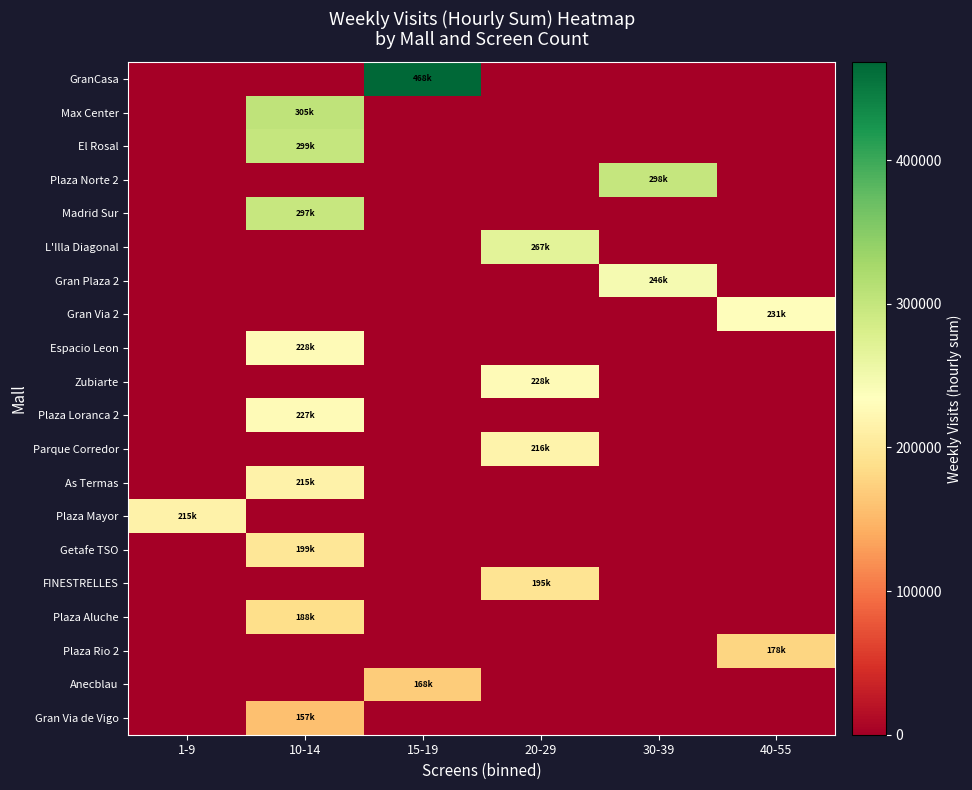

Which category has the highest value across all series?

15-19